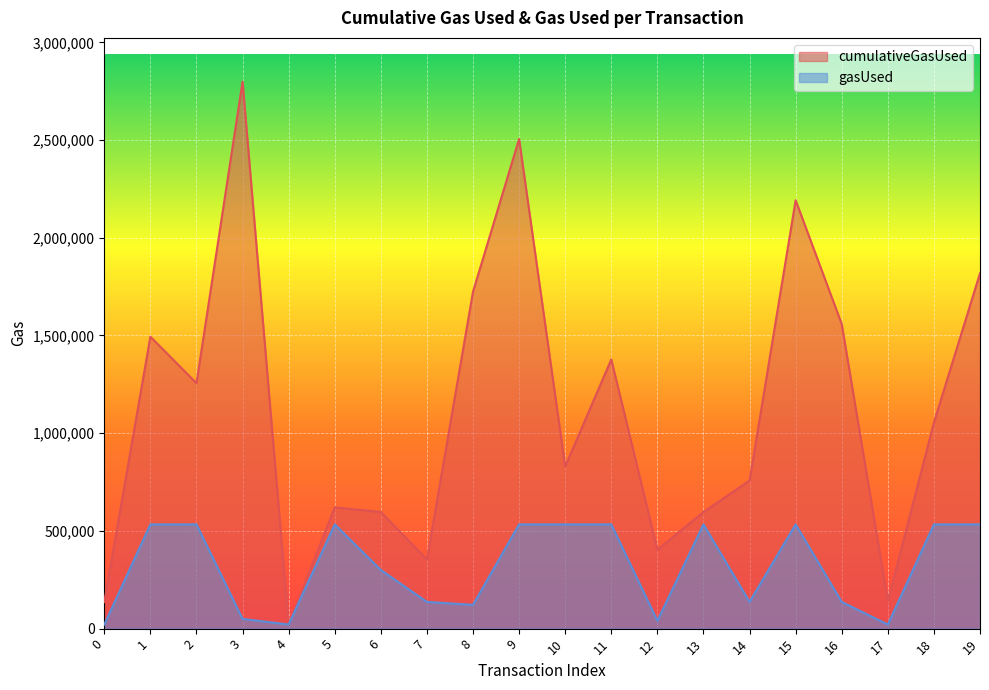

What are all the series names shown in the legend?

cumulativeGasUsed, gasUsed